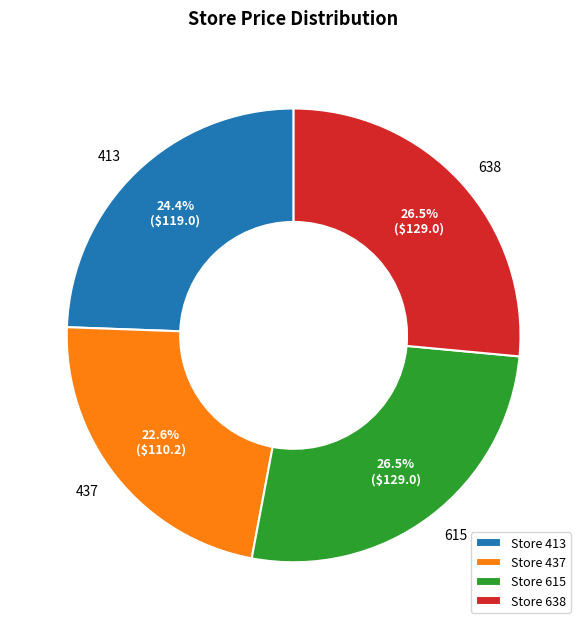

How many segments does this pie chart have?

4